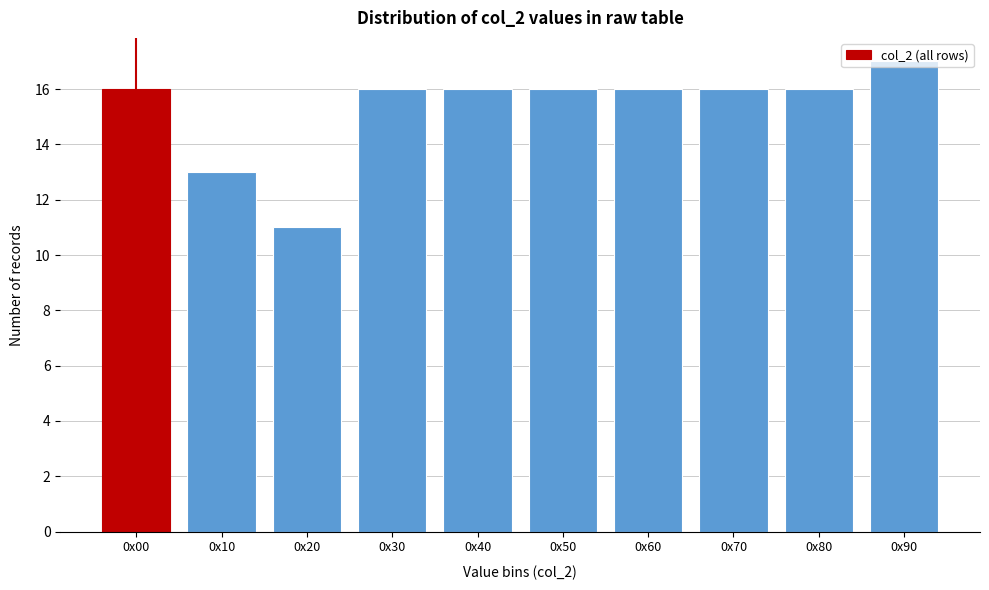

Is it true that the value at 0x10 is 13?

True